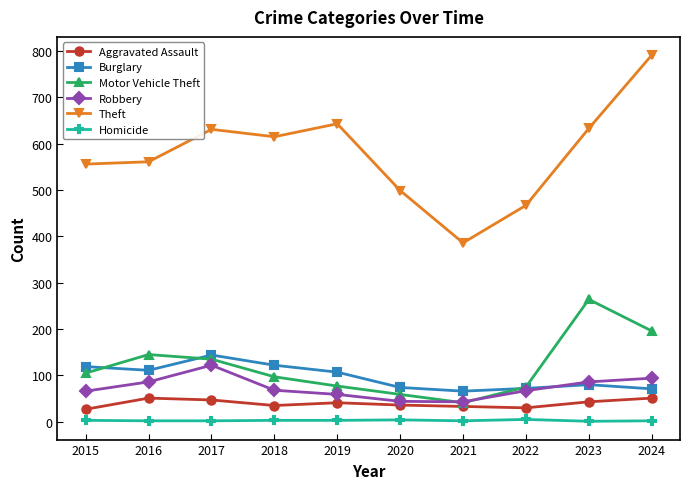

After their last crossing, which series has the higher values: Burglary or Robbery?

Robbery